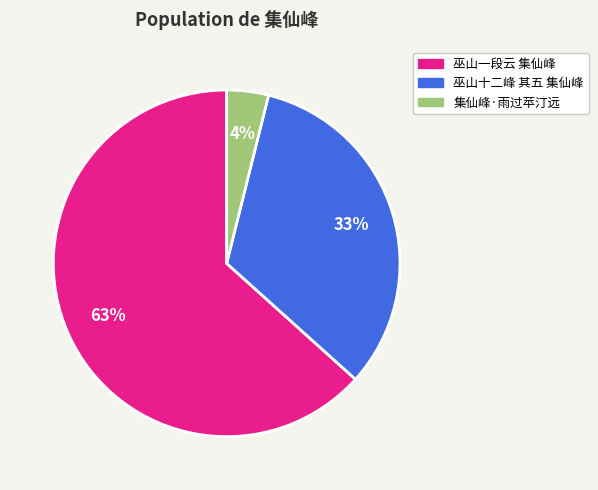

Between 集仙峰·雨过苹汀远 and 巫山一段云 集仙峰, which is larger?

巫山一段云 集仙峰